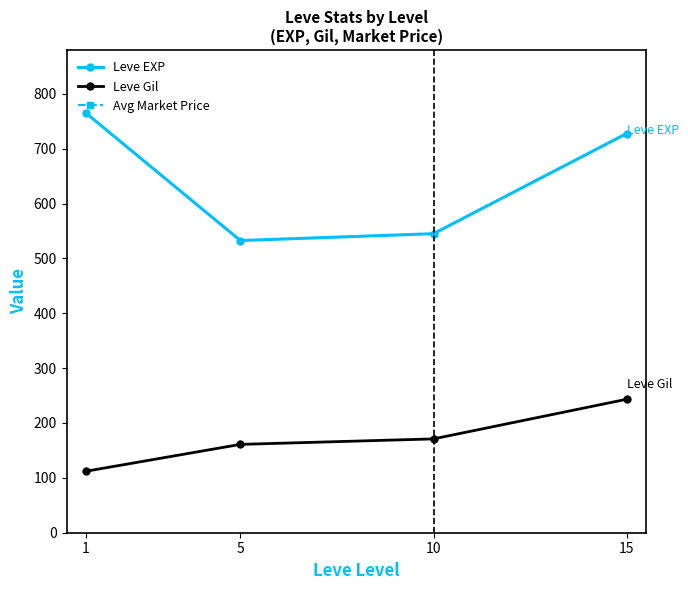

Does the chart have visible grid lines?

No